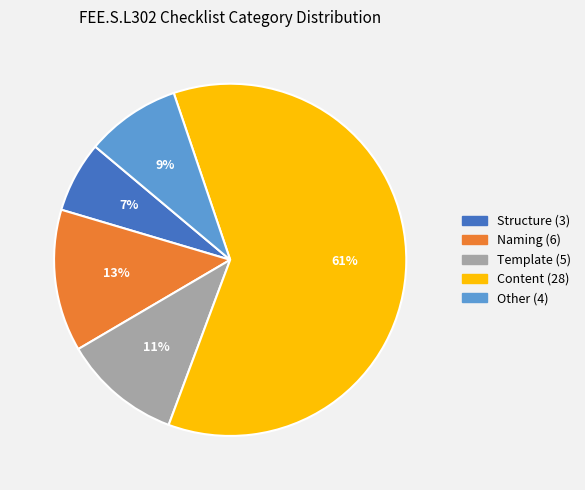

Is there any slice that represents more than half of the pie?

Yes